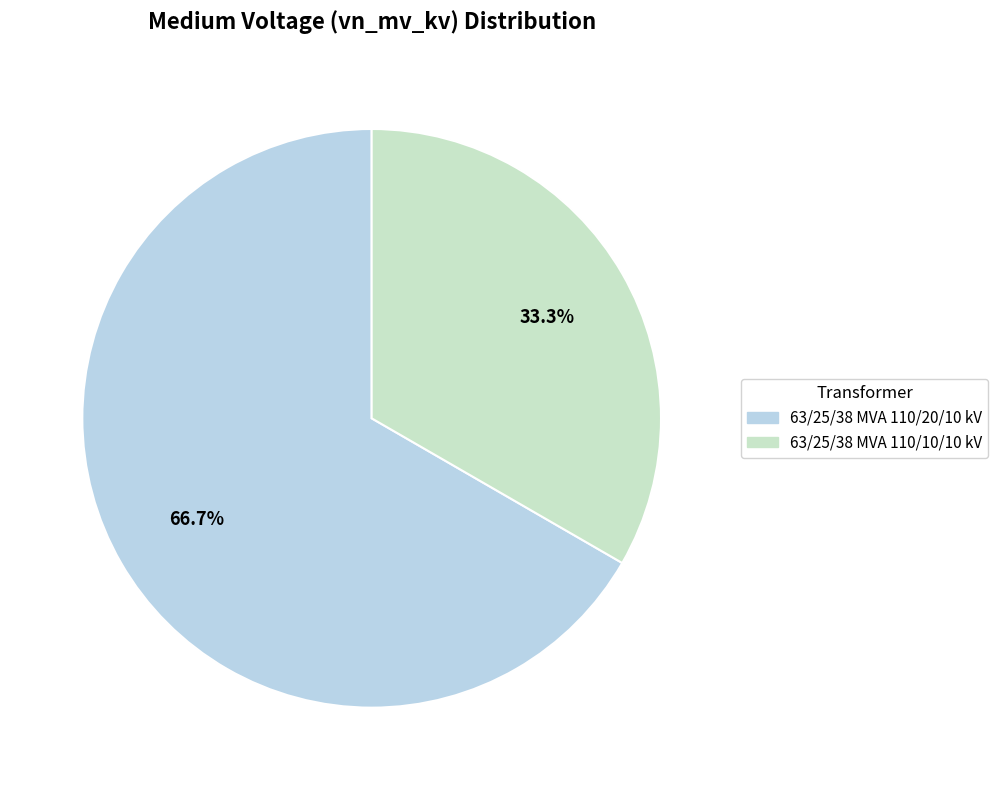

What is the largest slice in the pie chart?

63/25/38 MVA 110/20/10 kV